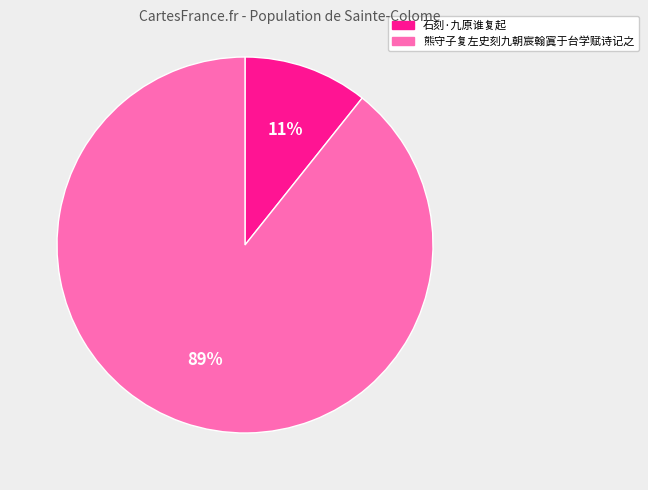

Combined, do 石刻·九原谁复起 and 熊守子复左史刻九朝宸翰寘于台学赋诗记之 account for over 50%?

Yes